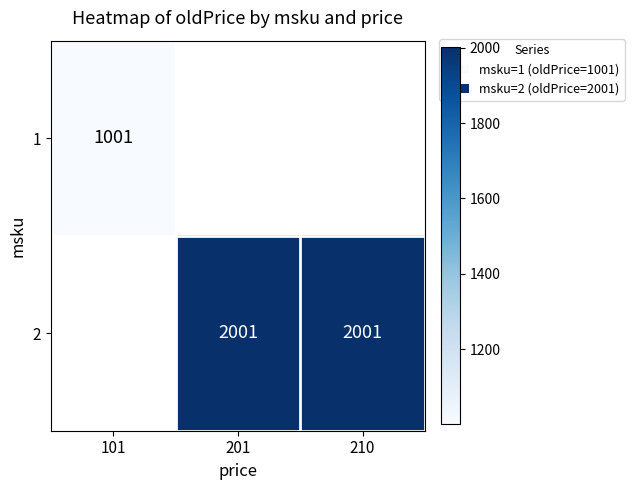

Is it true that 2 equals 1074 at 201?

False